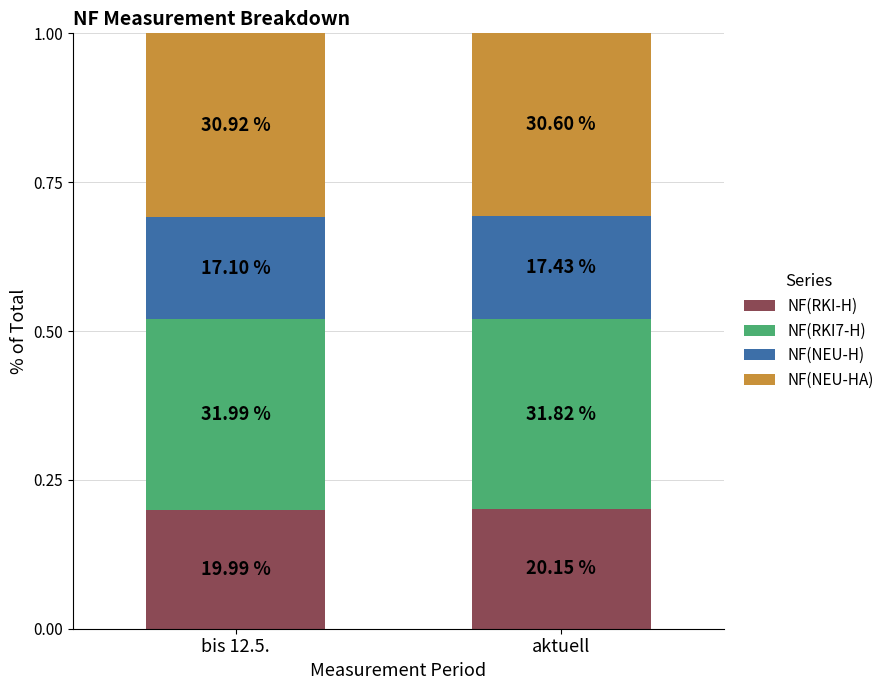

What is the total value across all series at bis 12.5.?

1.0